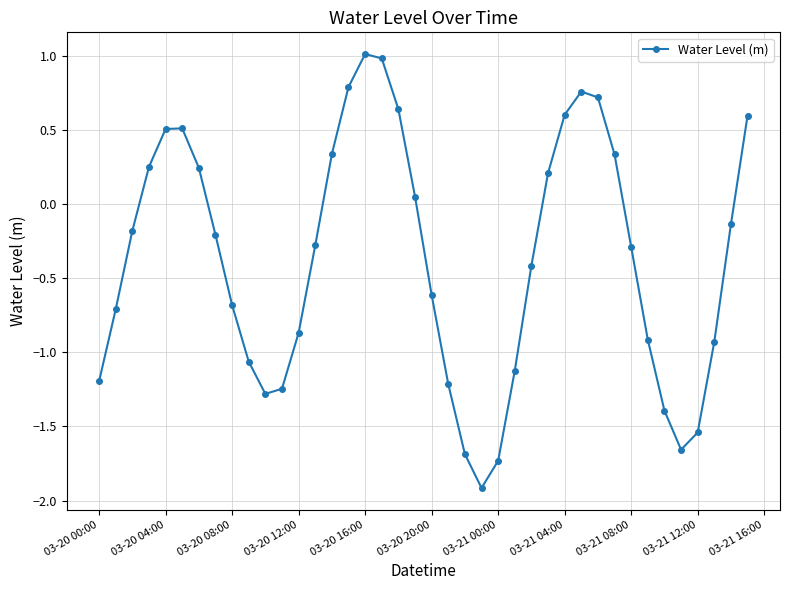

What is the minimum value shown in the chart?

-1.9